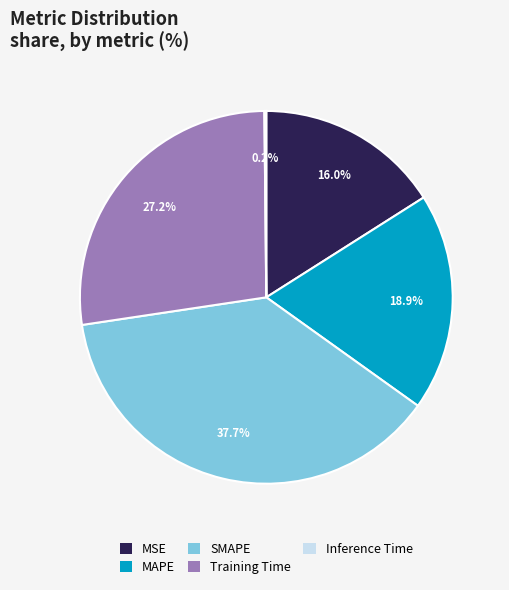

To the nearest percent, what percentage of the pie is Training Time?

27%